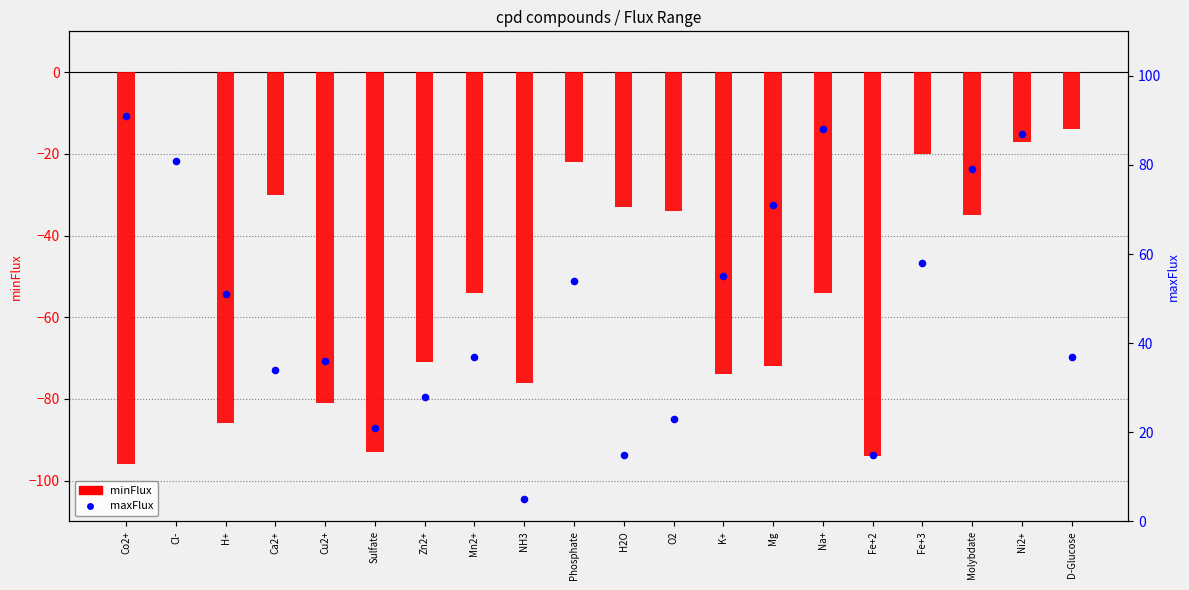

What are all the series names shown in the legend?

minFlux, maxFlux